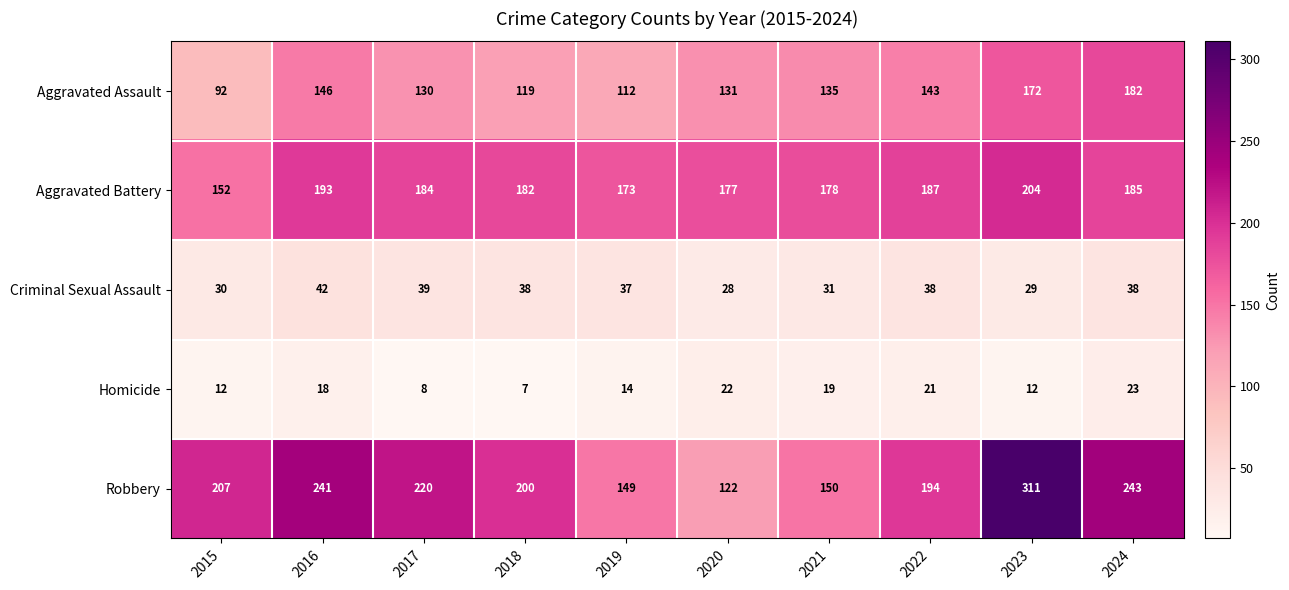

List the series in order of their peak value, lowest first.

Homicide, Criminal Sexual Assault, Aggravated Assault, Aggravated Battery, Robbery